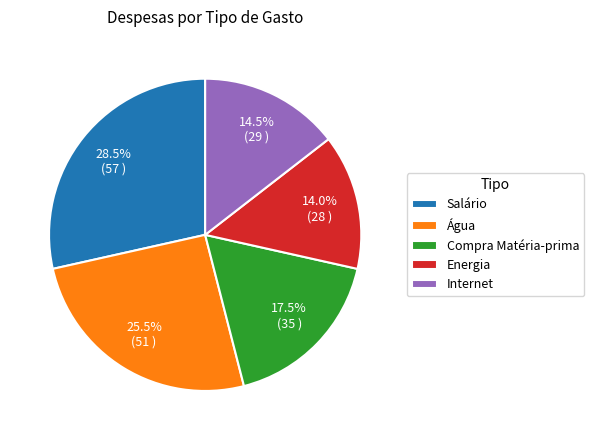

What is the largest slice in the pie chart?

Salário